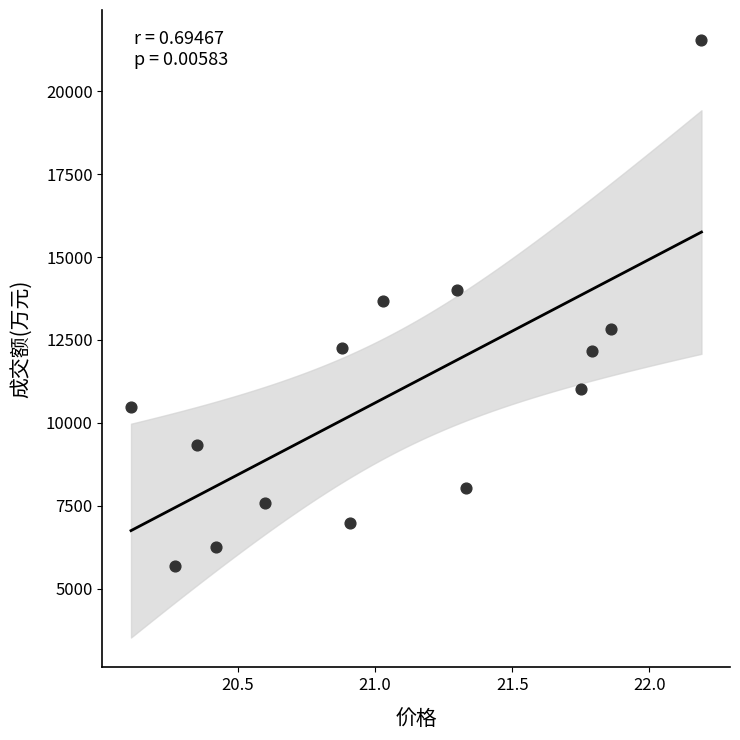

What is the range of Y values (max minus min)?

15865